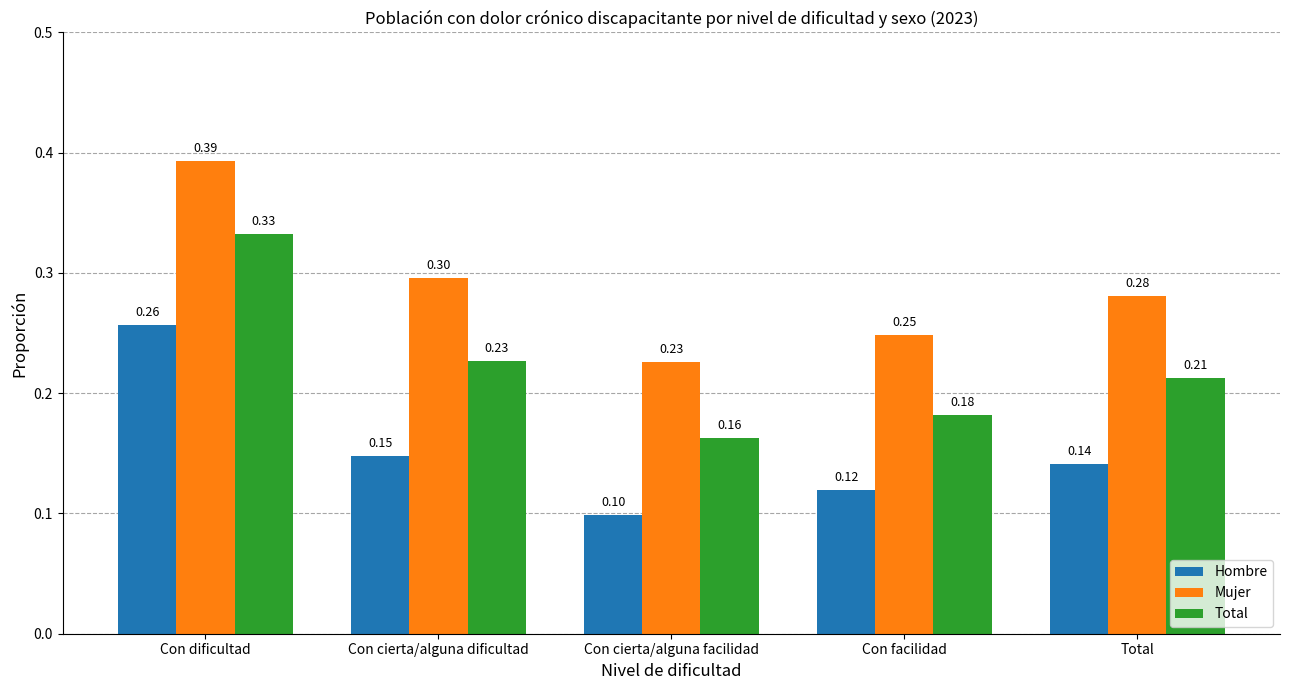

Is the value of Total at Con cierta/alguna dificultad greater than the value of Hombre at Con cierta/alguna facilidad?

Yes